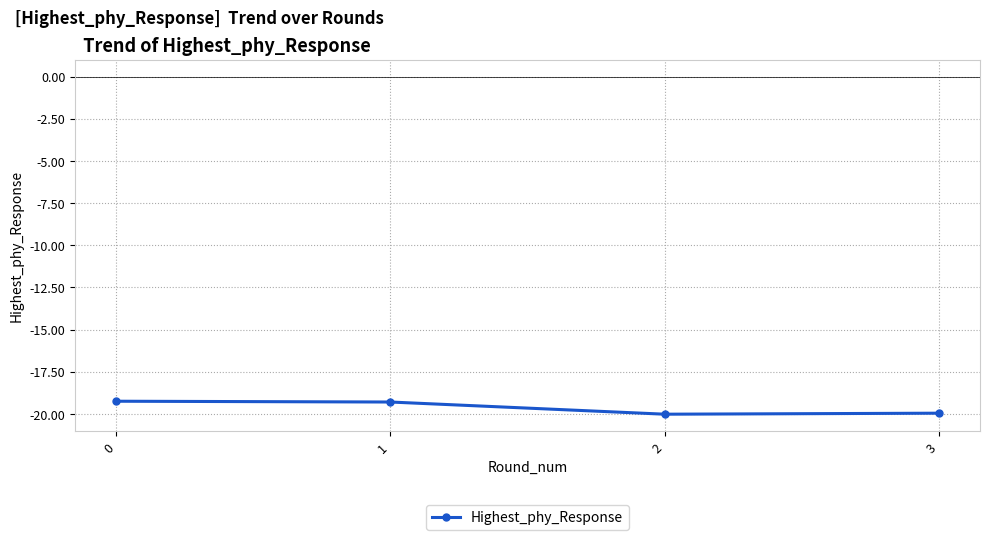

True or false: there are more than 2 points higher than both neighbors.

False